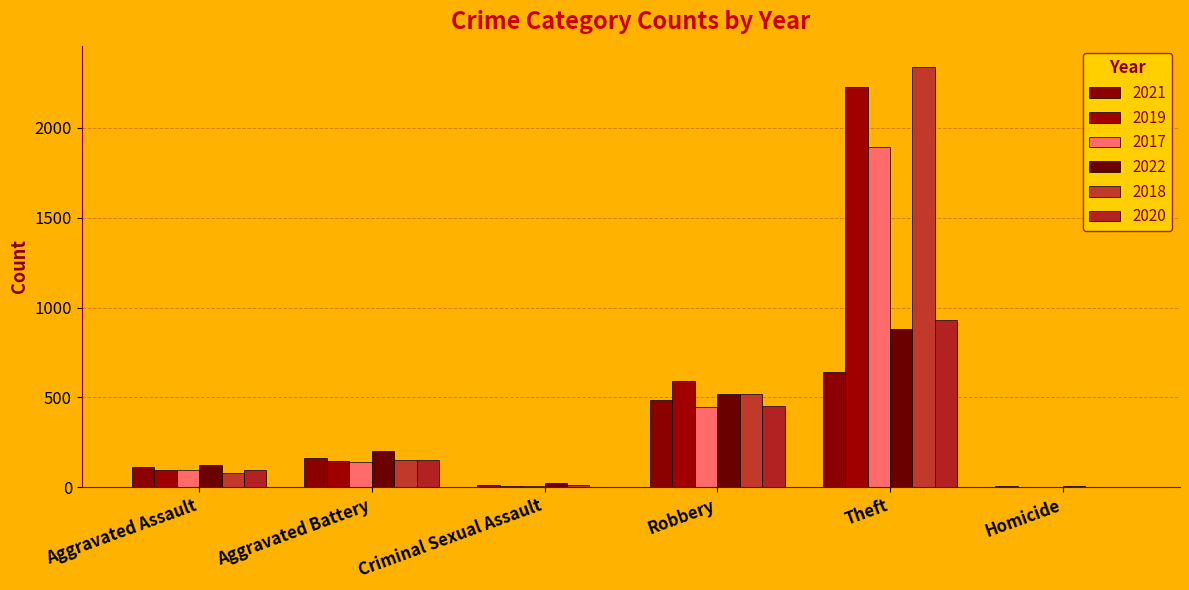

Between Robbery and Theft, which series saw the biggest shift?

2018